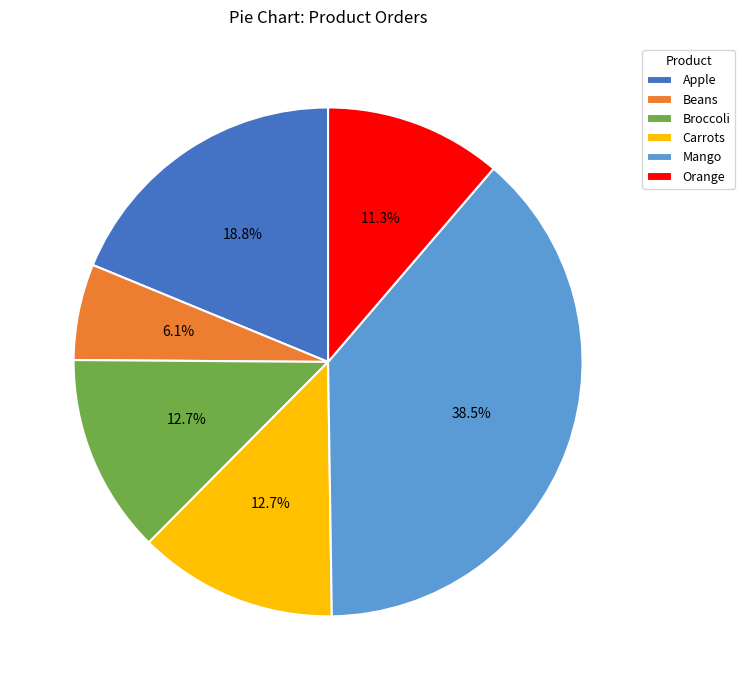

Does any single category account for the majority?

No